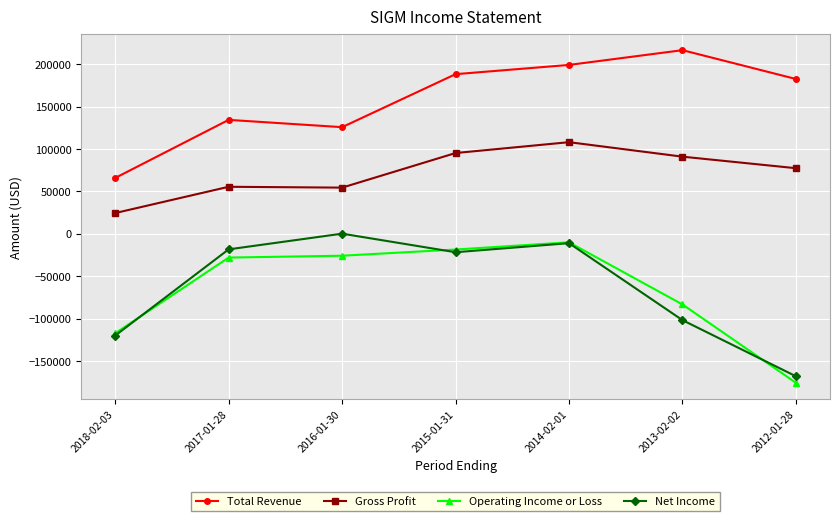

True or false: Net Income and Gross Profit cross at least once.

False